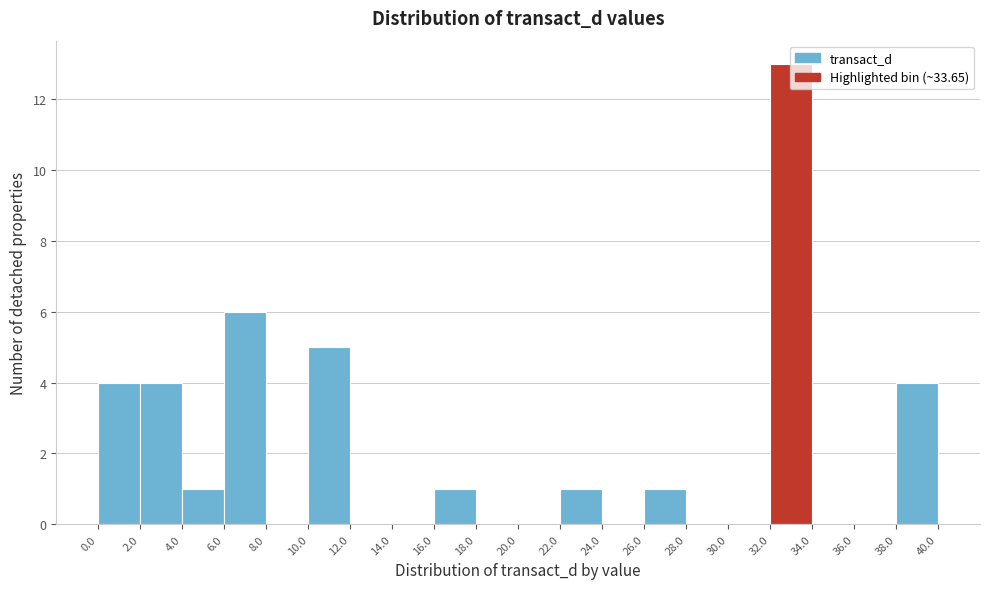

Reading left to right, transcribe this chart: for each bar, give the range it covers on the x-axis and its height. The values are not printed on the chart, so give them approximately, as read against the axis.

0.0 to 2.0: 4
2.0 to 4.0: 4
4.0 to 6.0: 1
6.0 to 8.0: 6
8.0 to 10.0: 0
10.0 to 12.0: 5
12.0 to 14.0: 0
14.0 to 16.0: 0
16.0 to 18.0: 1
18.0 to 20.0: 0
20.0 to 22.0: 0
22.0 to 24.0: 1
24.0 to 26.0: 0
26.0 to 28.0: 1
28.0 to 30.0: 0
30.0 to 32.0: 0
32.0 to 34.0: 13
34.0 to 36.0: 0
36.0 to 38.0: 0
38.0 to 40.0: 4